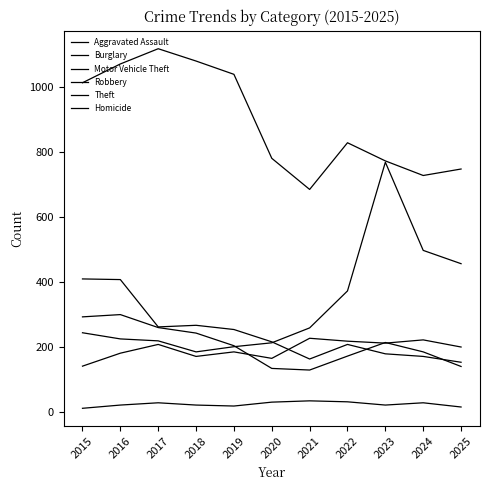

What is the difference between the Aggravated Assault values at 2017 and 2016?

27